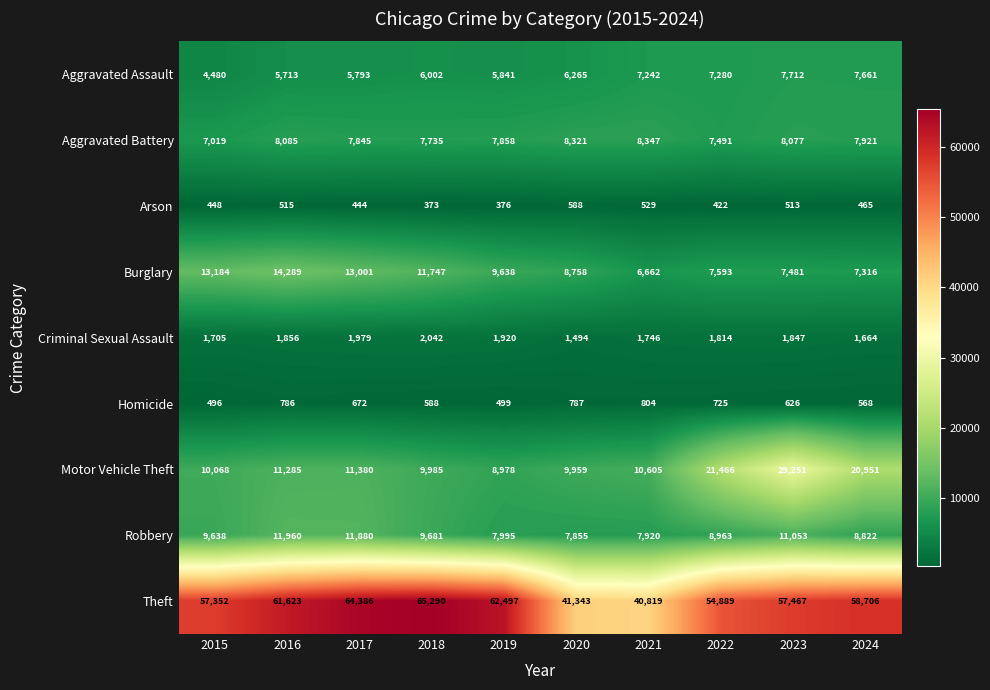

Which series has the widest spread of values?

Theft